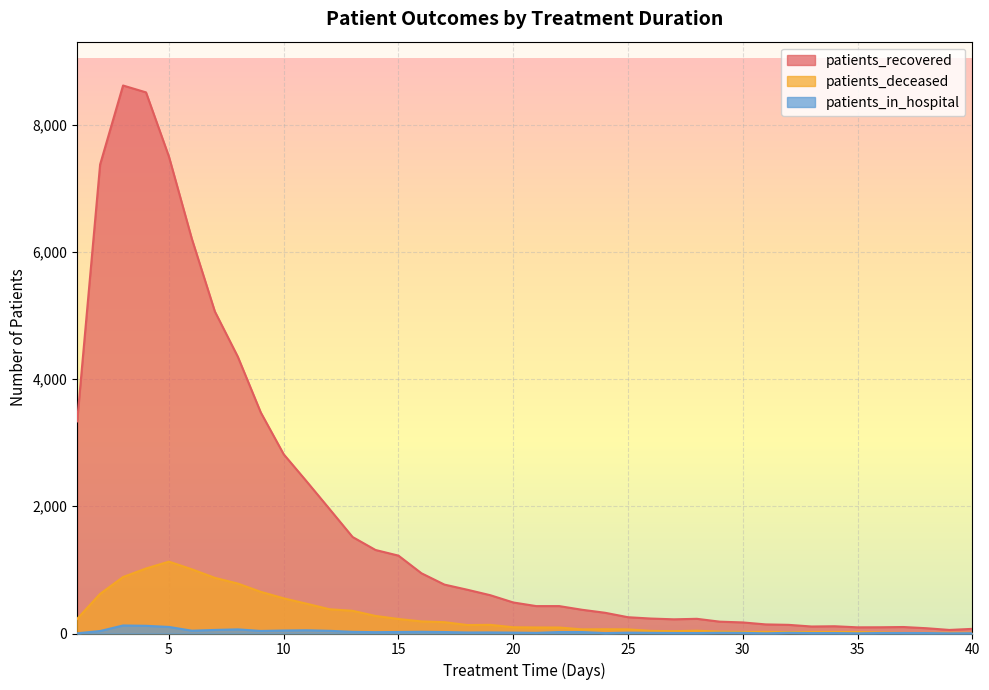

The patients_in_hospital series shows 17 at 26. True or false?

False